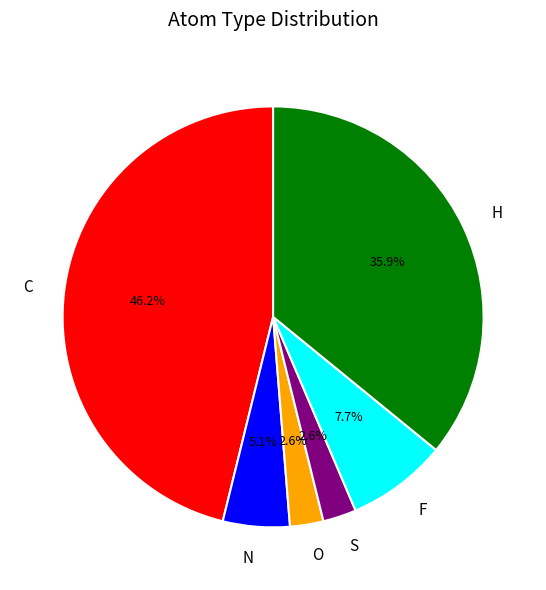

Which slice is the largest?

C